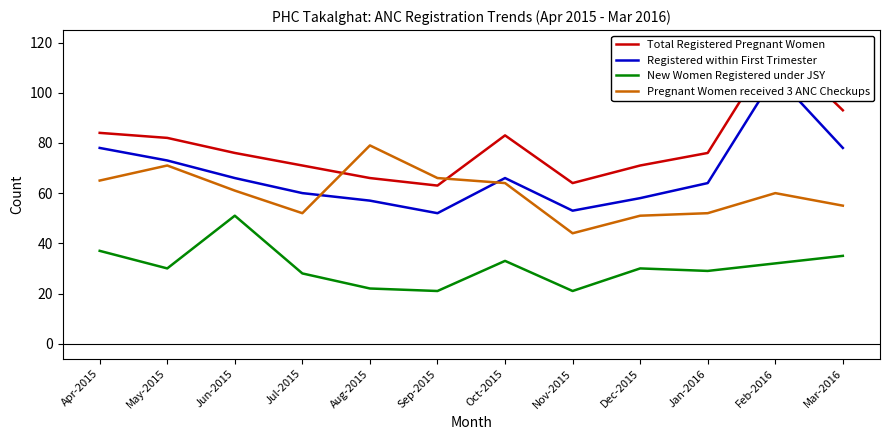

Reading right to left, extract all data points from this chart.

Total Registered Pregnant Women: 93	119	76	71	64	83	63	66	71	76	82	84
Registered within First Trimester: 78	107	64	58	53	66	52	57	60	66	73	78
New Women Registered under JSY: 35	32	29	30	21	33	21	22	28	51	30	37
Pregnant Women received 3 ANC Checkups: 55	60	52	51	44	64	66	79	52	61	71	65